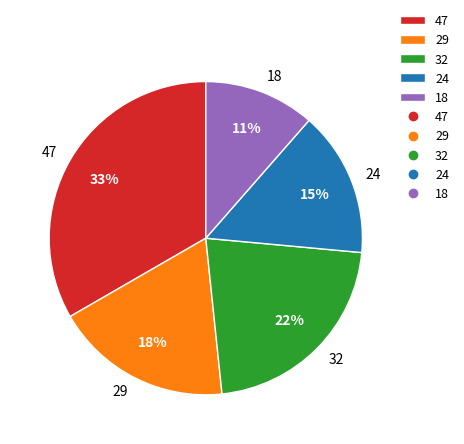

Approximately how many times larger is the value at 32 compared to 24?

1.5